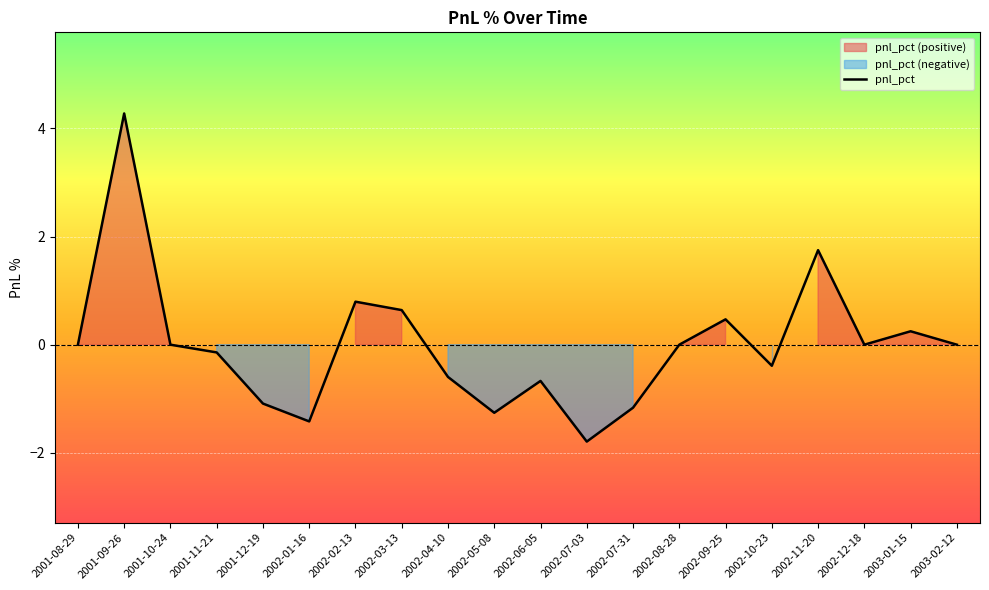

What is the label of the 7th point from the right?

2002-08-28